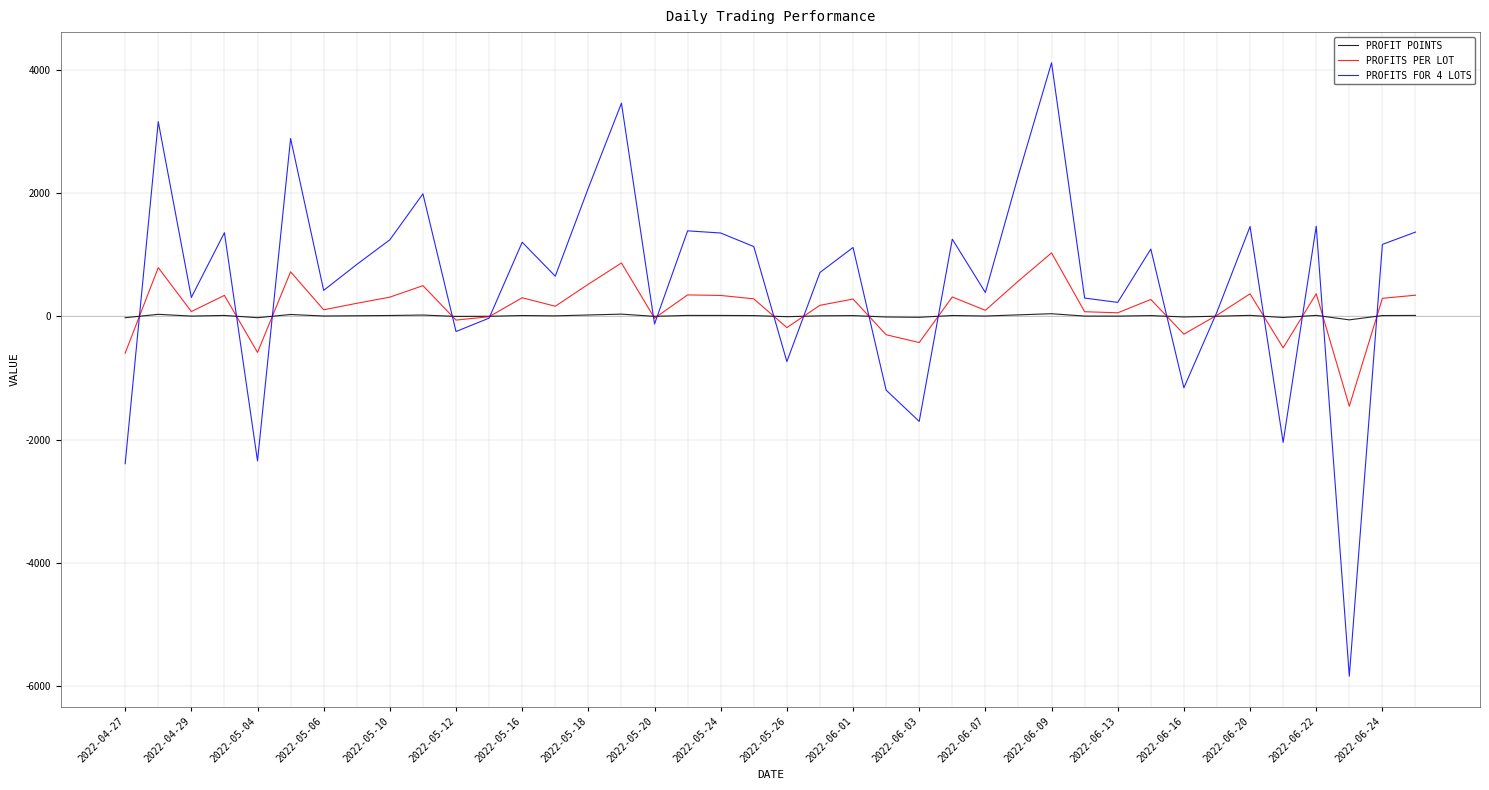

What is the smallest value displayed?

-5835.0